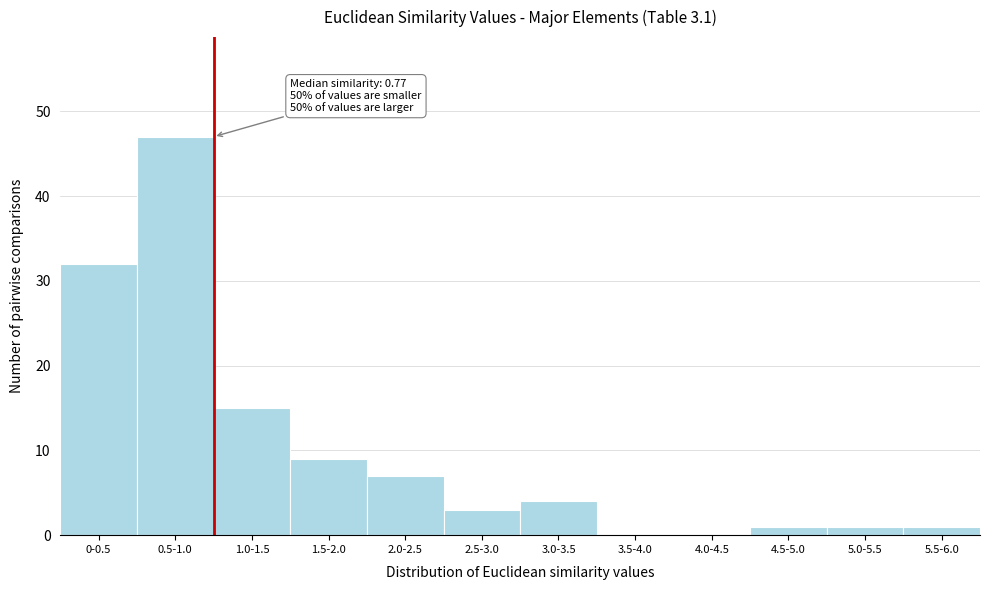

Is it true that the value at 1.0-1.5 is 10?

False